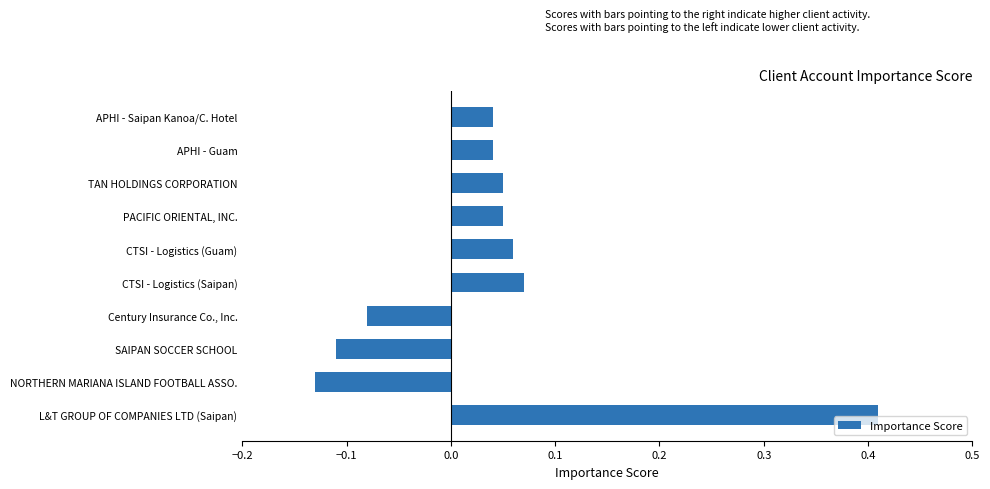

True or false: the data shows 0.1 at APHI - Guam.

False